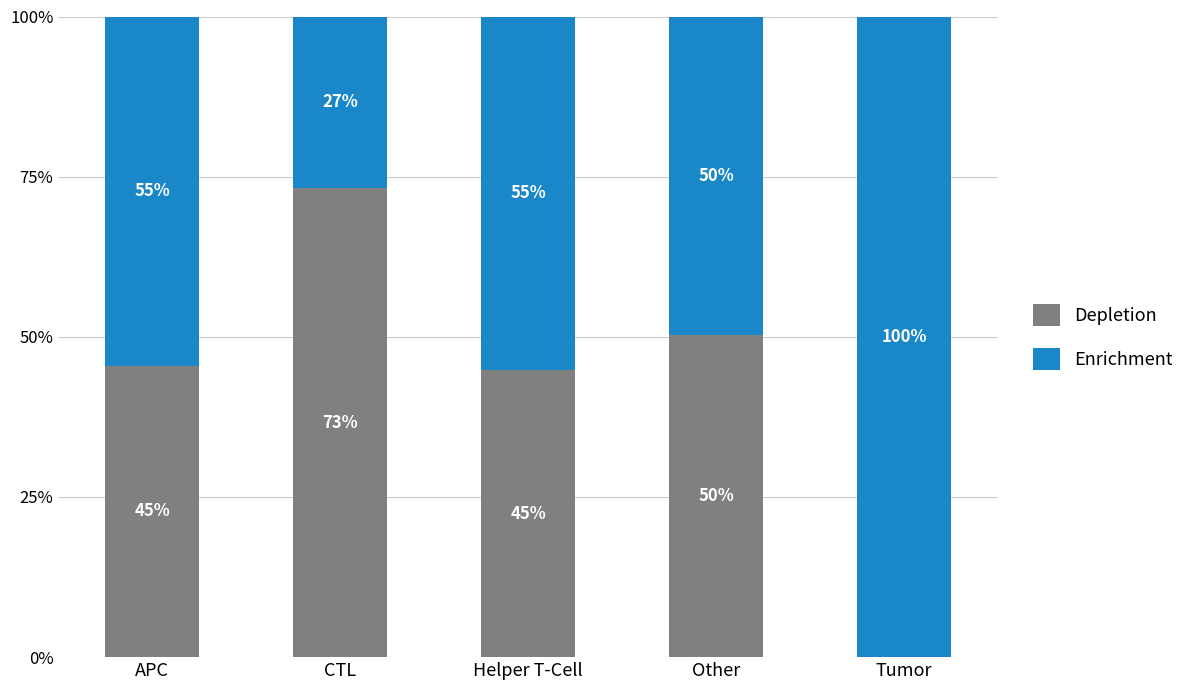

The Depletion series shows 50.2 at Other. True or false?

True